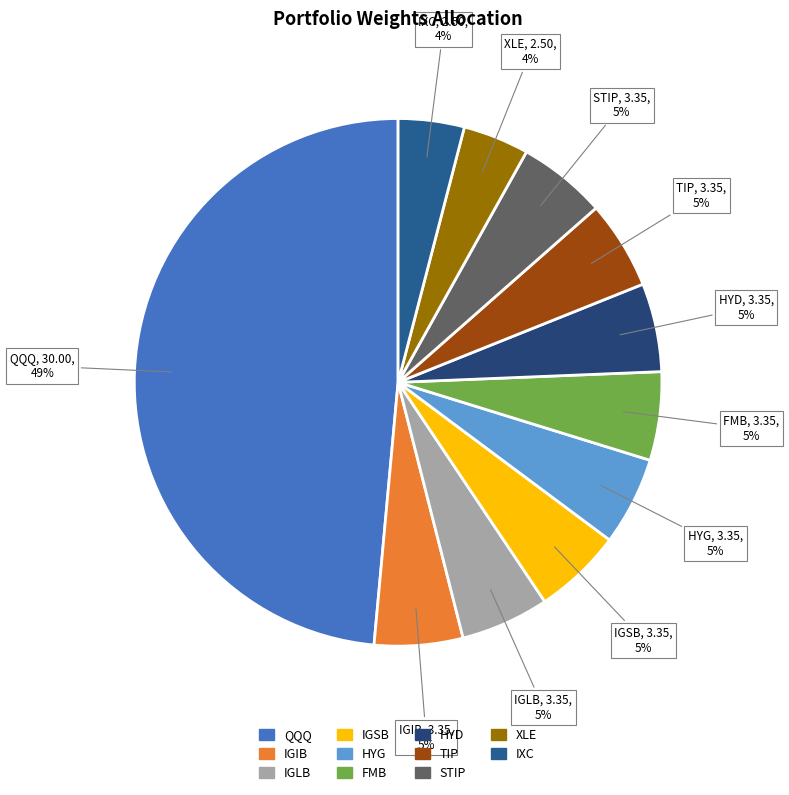

Is IGSB the majority of the pie?

No